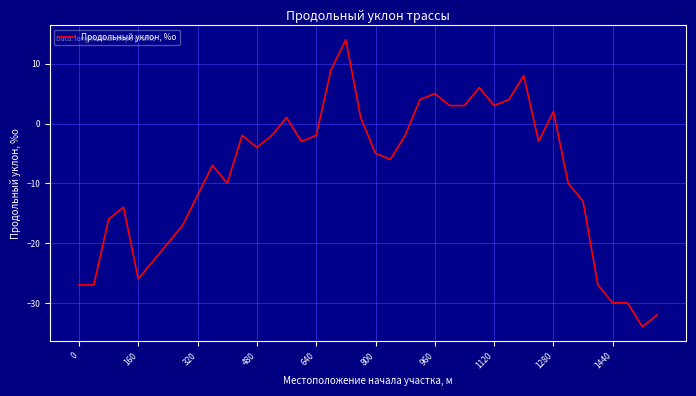

What is the smallest value displayed?

-34